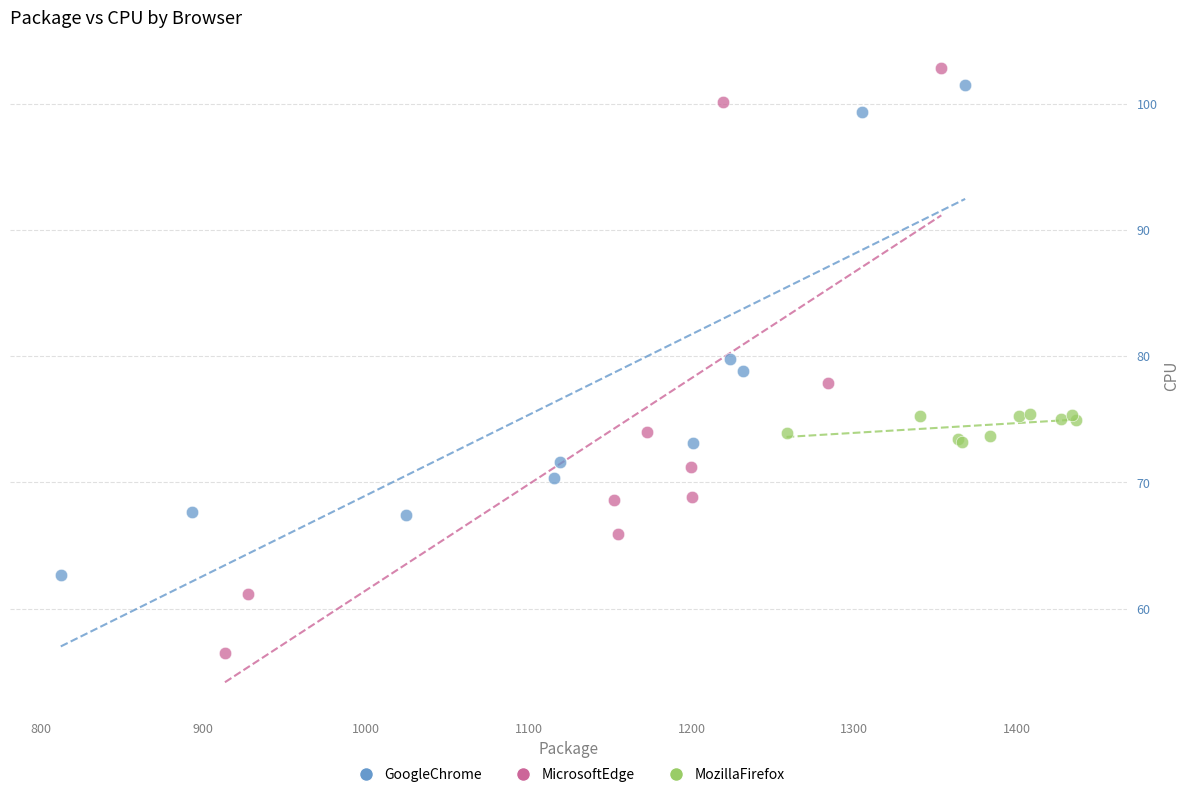

What are all the series names shown in the legend?

GoogleChrome, MicrosoftEdge, MozillaFirefox